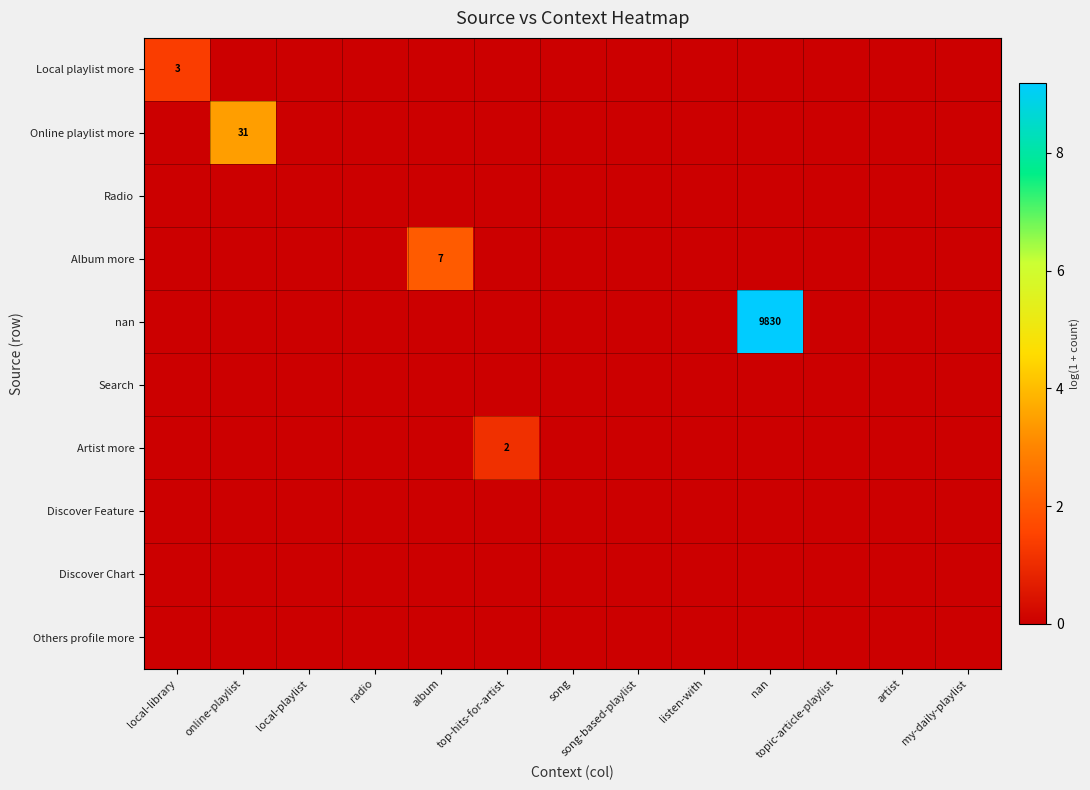

The value of Discover Chart at album is 0.0. True or false?

True